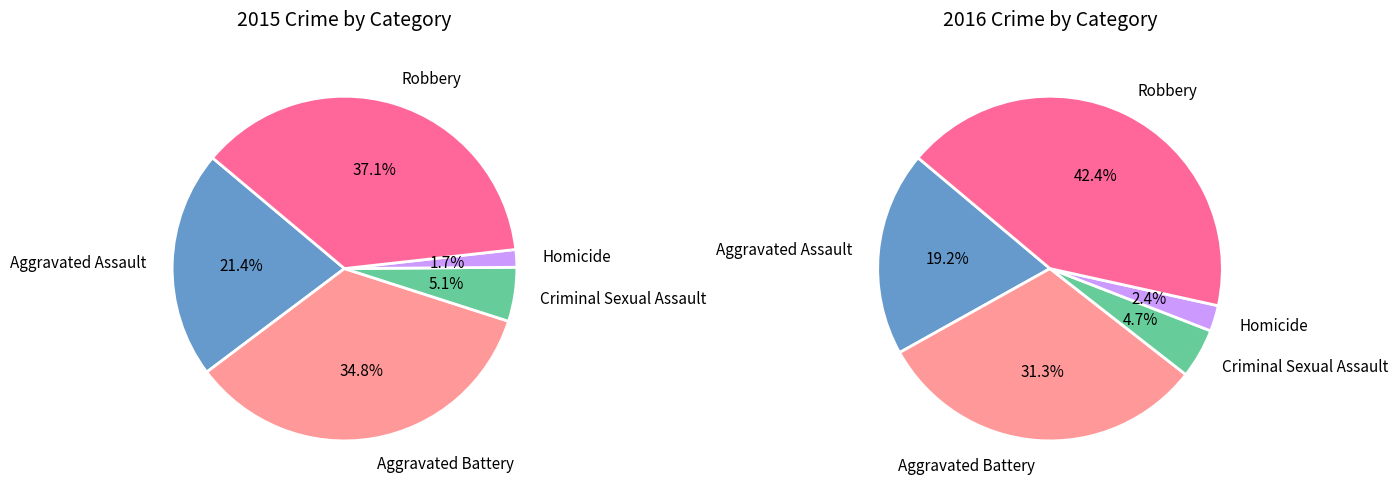

How many segments does this pie chart have?

5